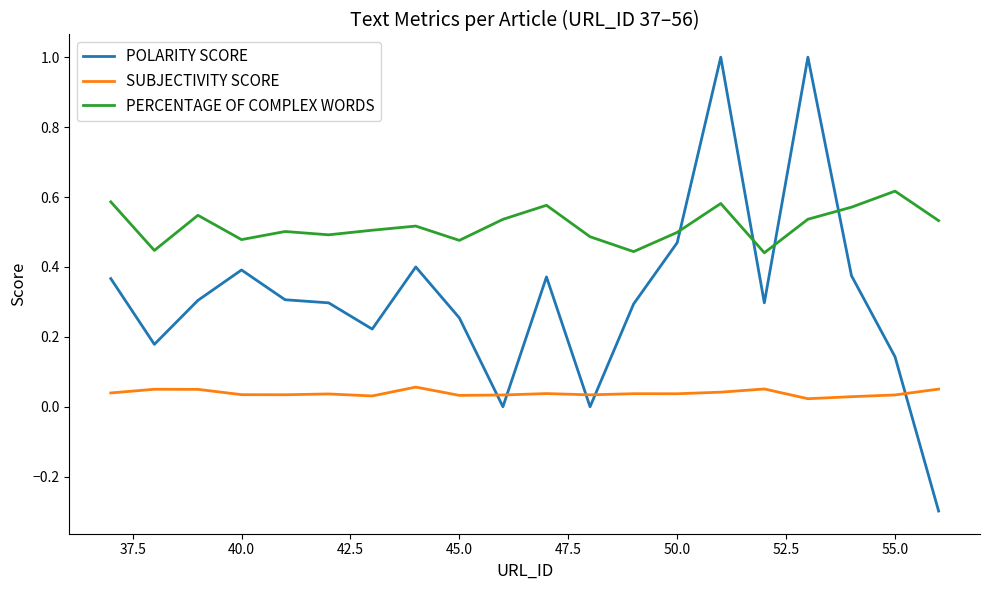

Rank the series by their average value, from lowest to highest.

SUBJECTIVITY SCORE, POLARITY SCORE, PERCENTAGE OF COMPLEX WORDS